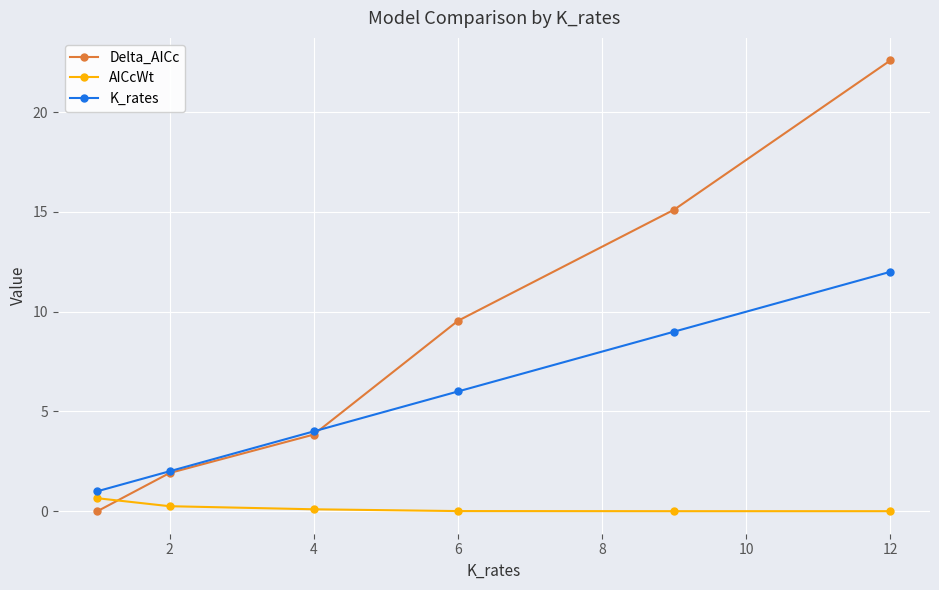

How many times do Delta_AICc and AICcWt cross each other?

1